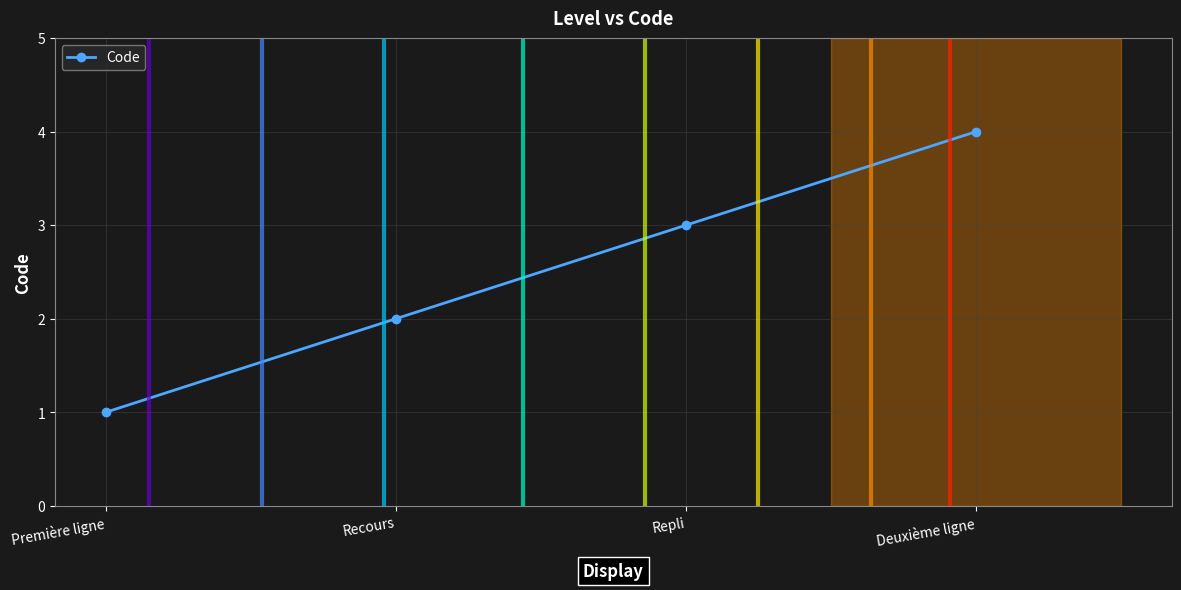

Reading left to right, extract all data points from this chart.

1	2	3	4